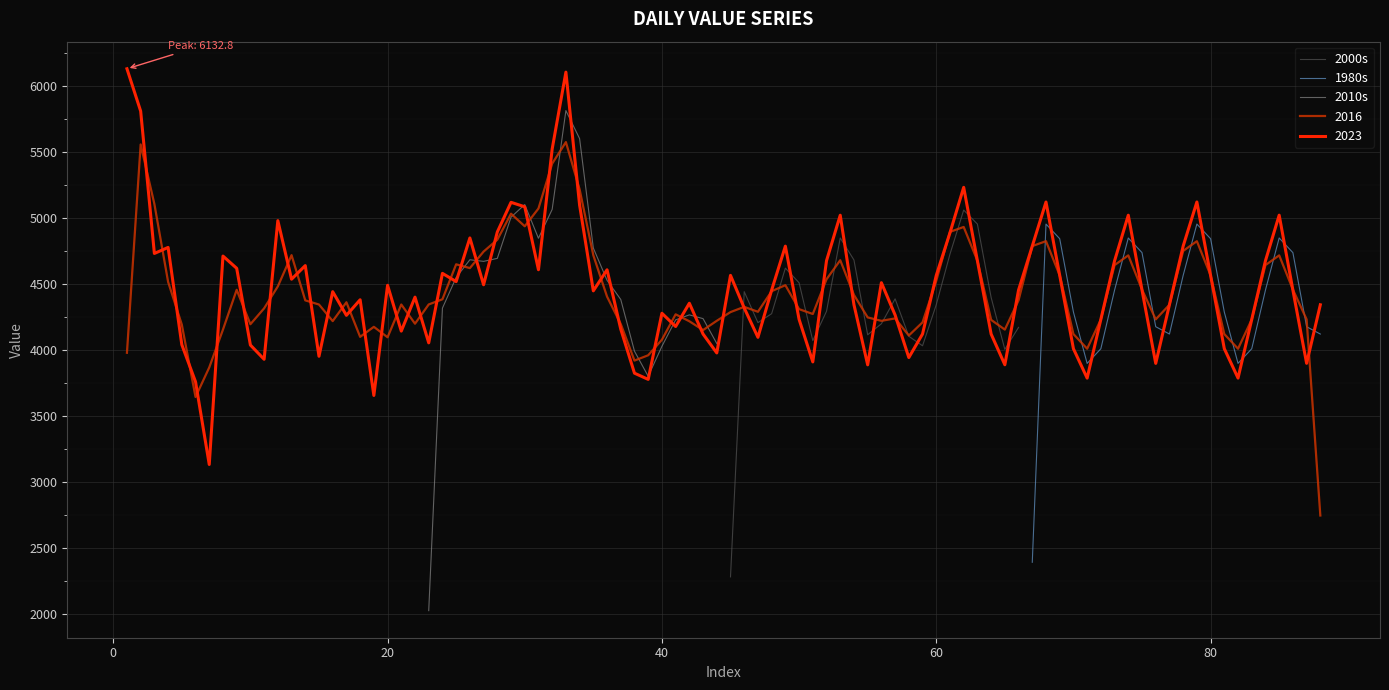

What is the maximum value for 2000s?

5062.5